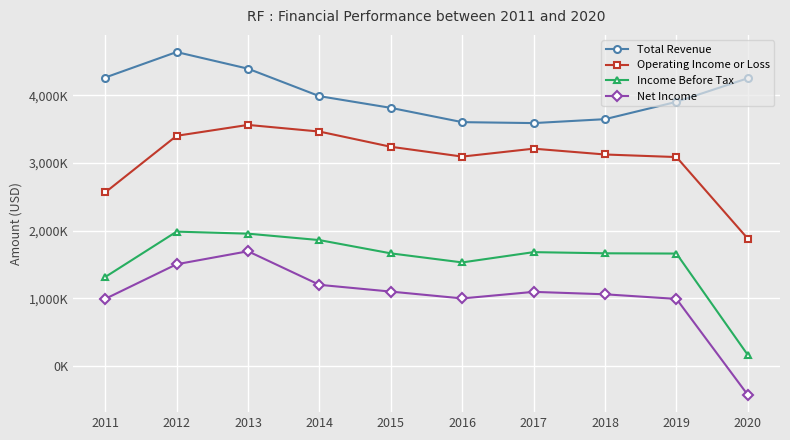

Does the chart have visible grid lines?

Yes